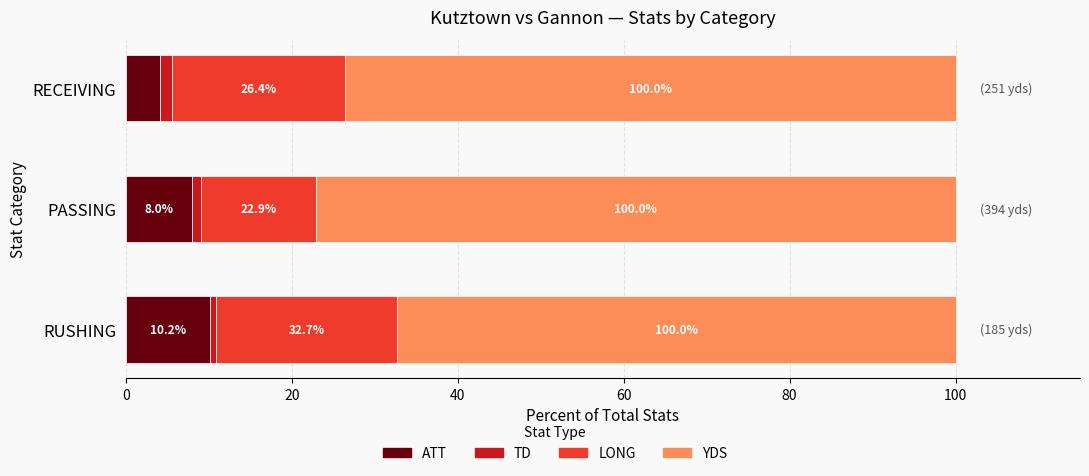

Which series has the largest range (max minus min)?

YDS